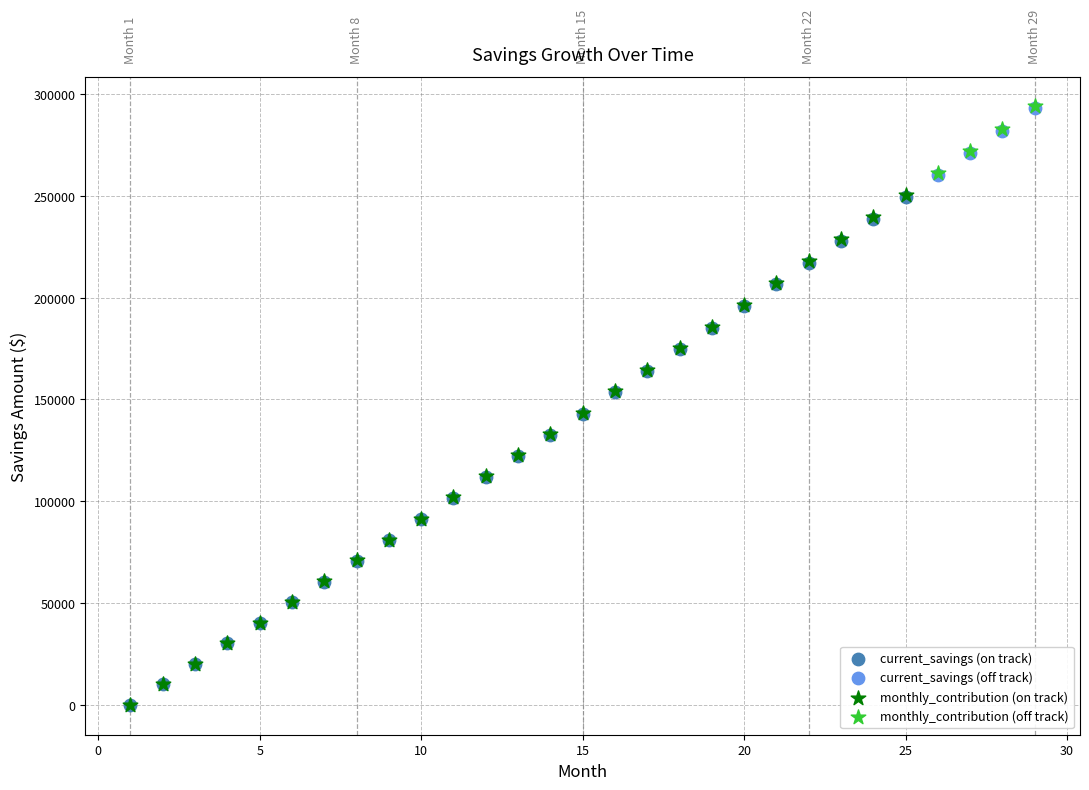

Which series has the widest spread of Y values?

monthly_contribution (on track)